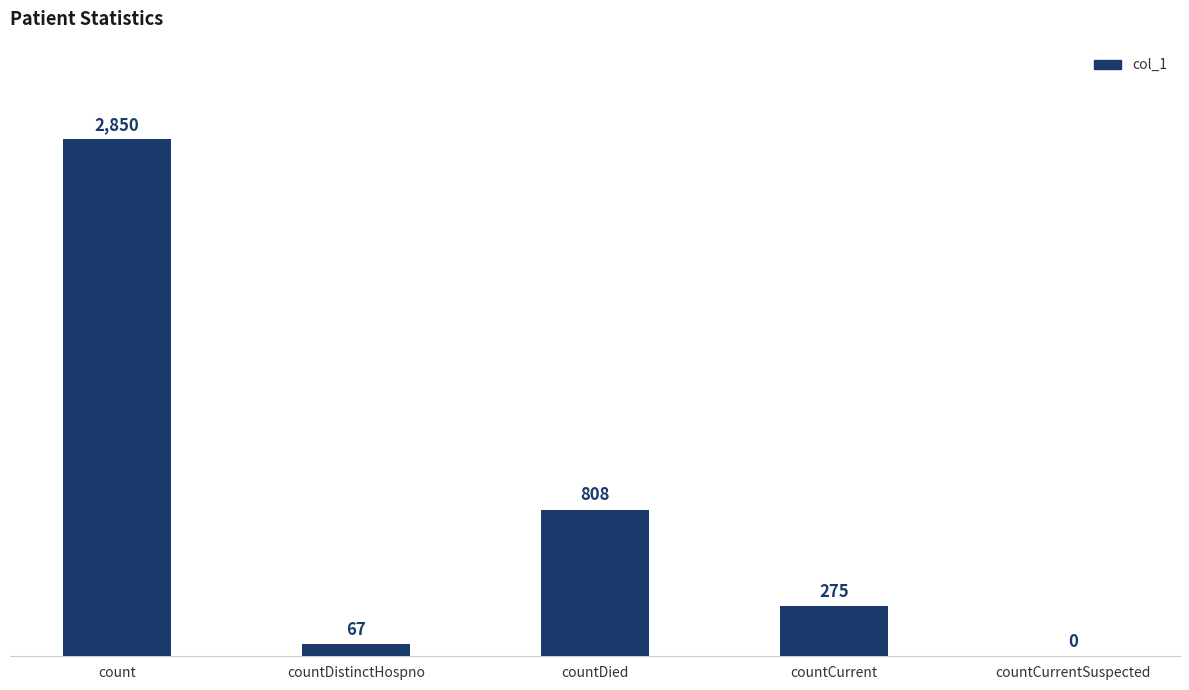

What is the approximate value at countDied, to the nearest 50?

800